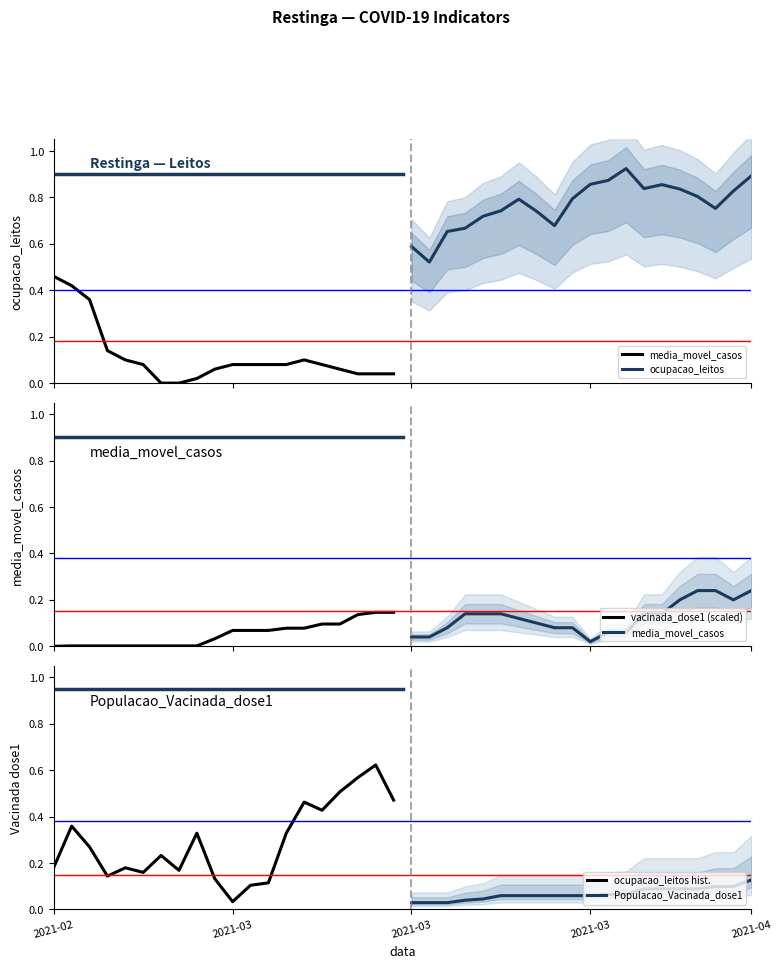

Rank the series by their maximum value, from highest to lowest.

ocupacao_leitos, ocupacao_leitos hist., media_movel_casos, vacinada_dose1 (scaled), Populacao_Vacinada_dose1